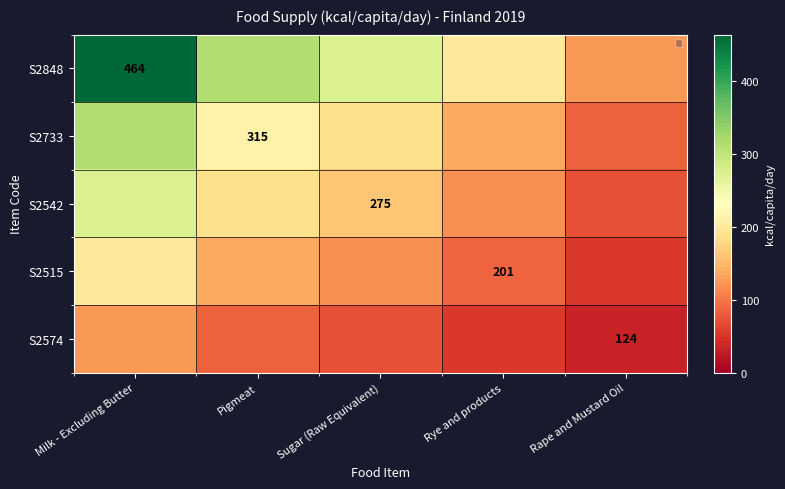

What is the lowest value of the S2515 series?

53.7